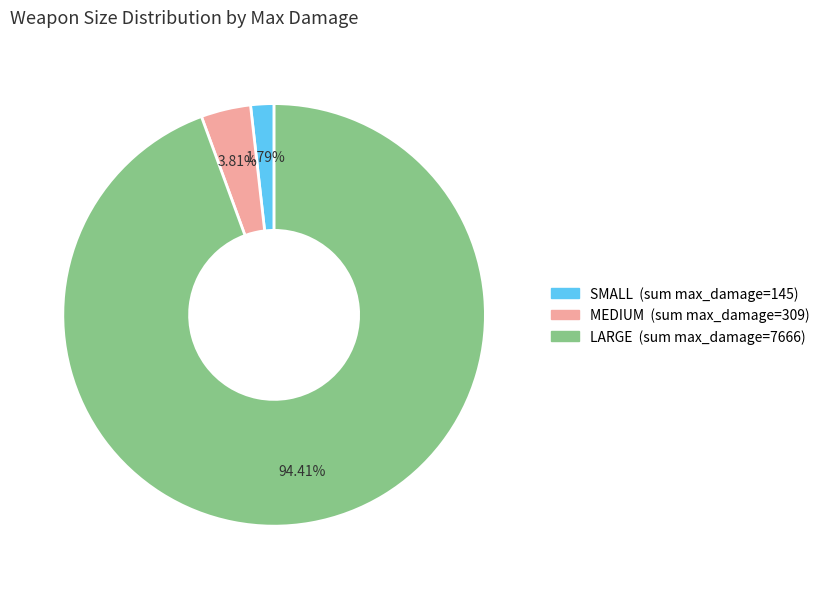

Does any single category account for the majority?

Yes